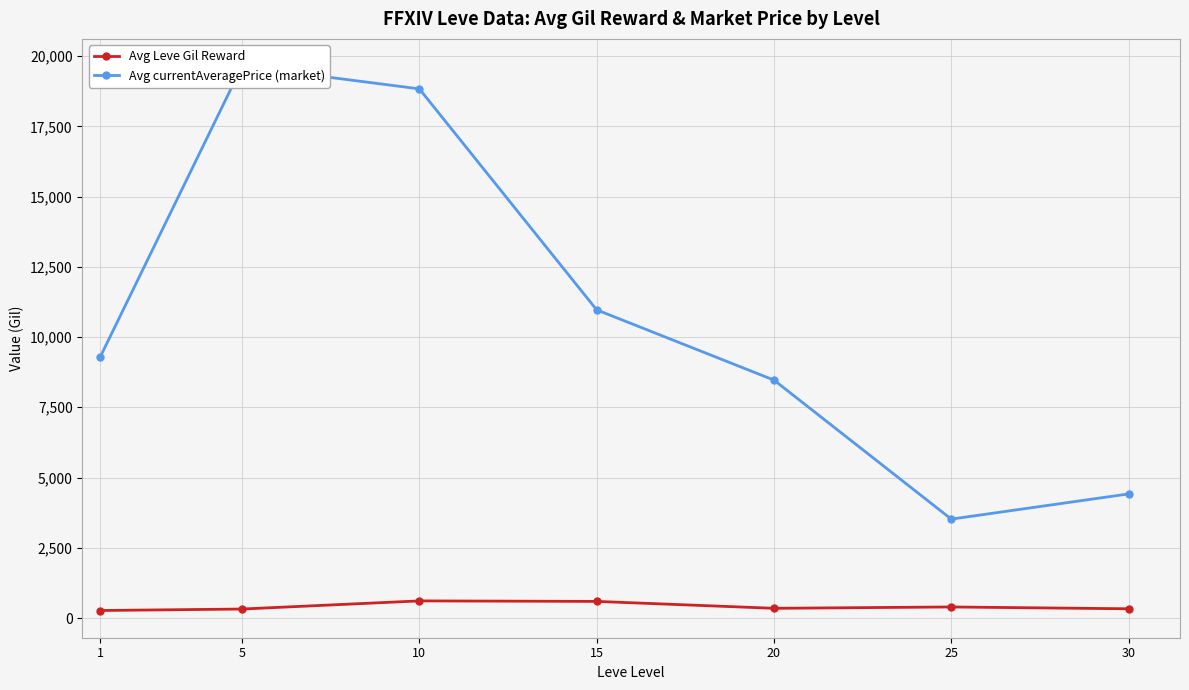

Which series has the largest total across all categories?

Avg currentAveragePrice (market)